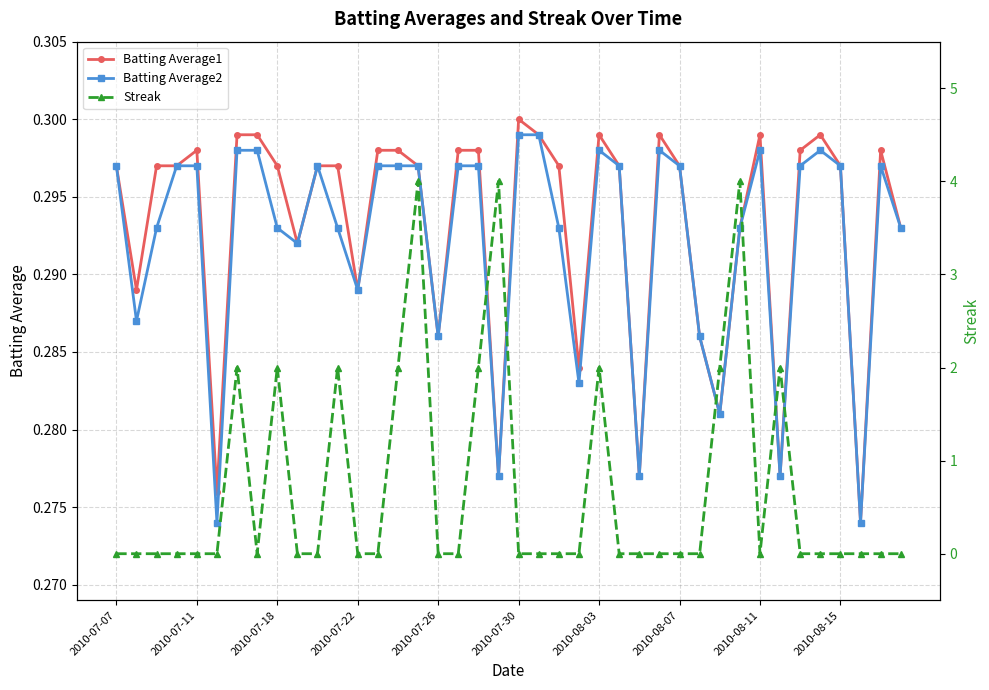

Count the Batting Average2 values in the range 0 to 1.

40